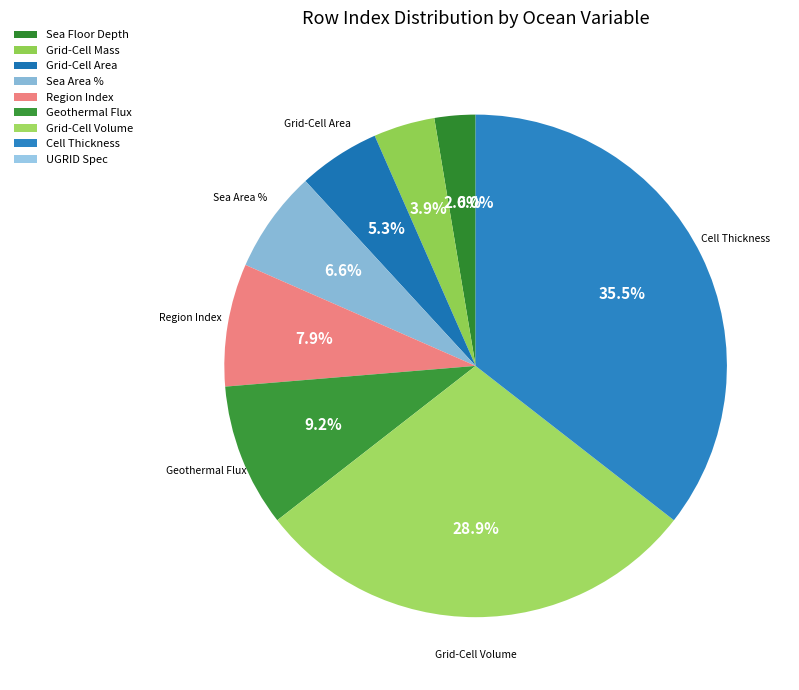

To the nearest percent, what percentage of the pie is Ocean Grid-Cell Mass per Area?

4%